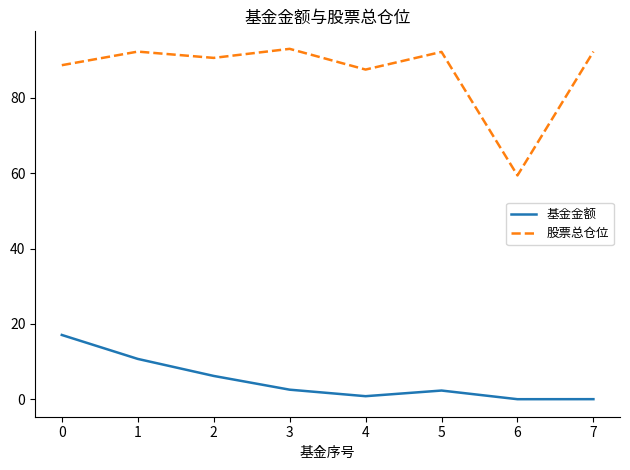

True or false: 基金金额 has more than 2 interior local peaks.

False